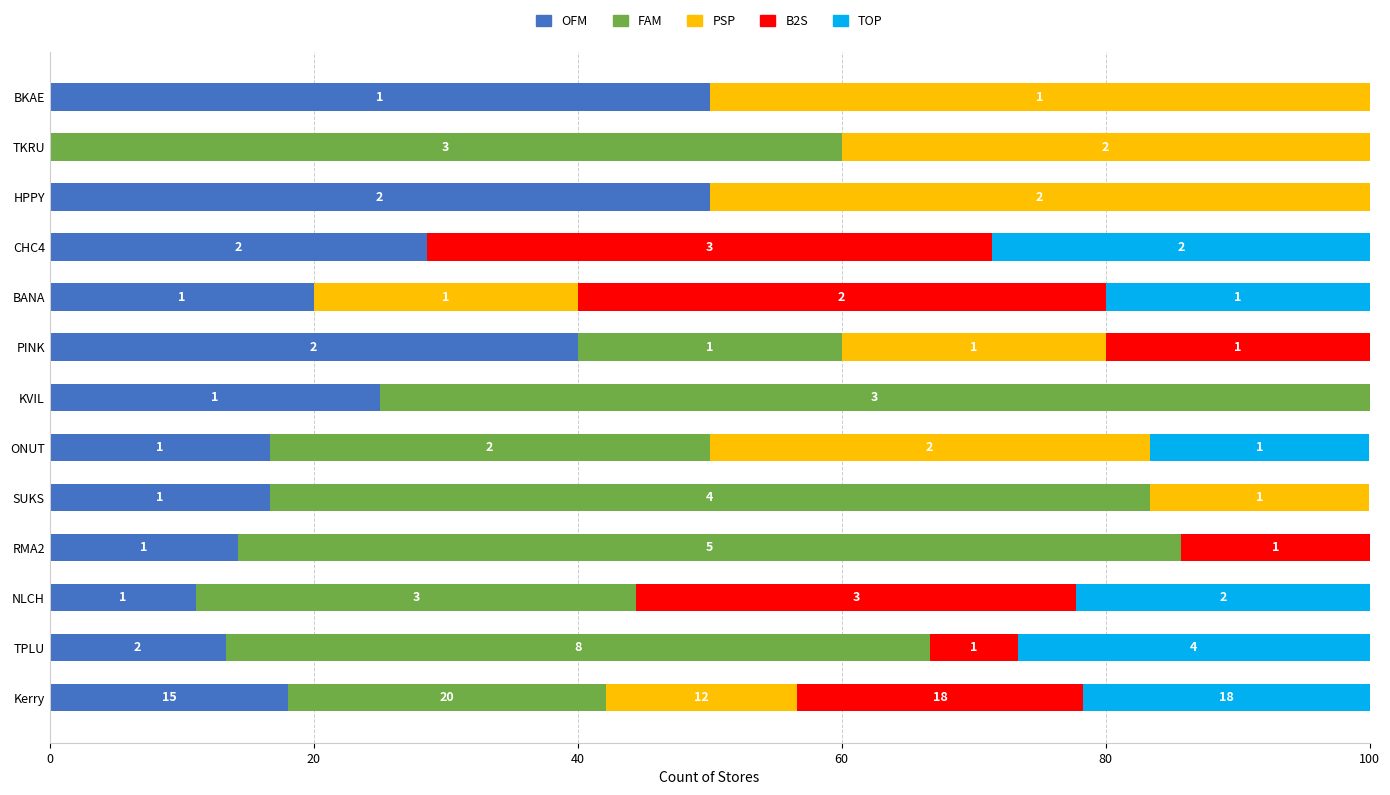

Which series has the largest range (max minus min)?

FAM